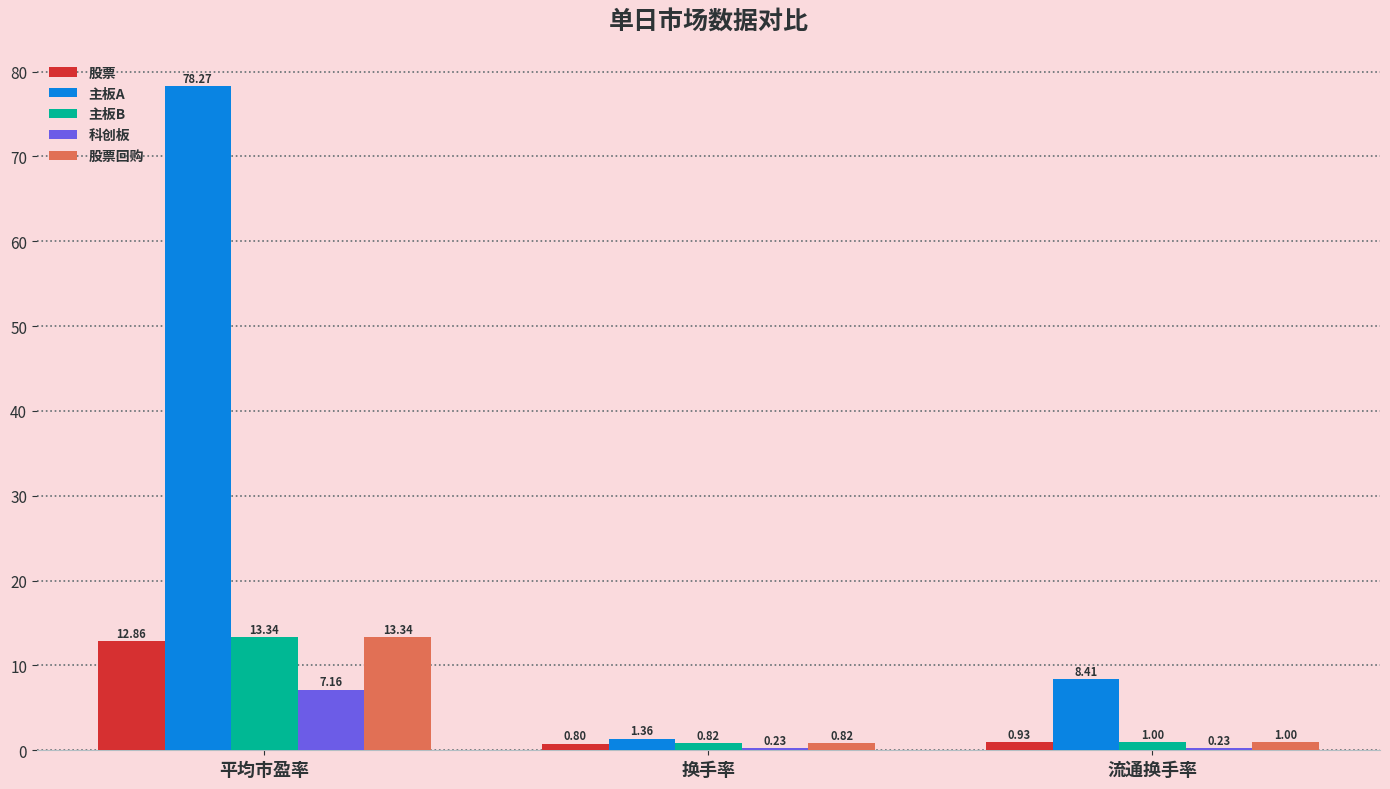

The value of 主板B at 平均市盈率 is 20.8. True or false?

False